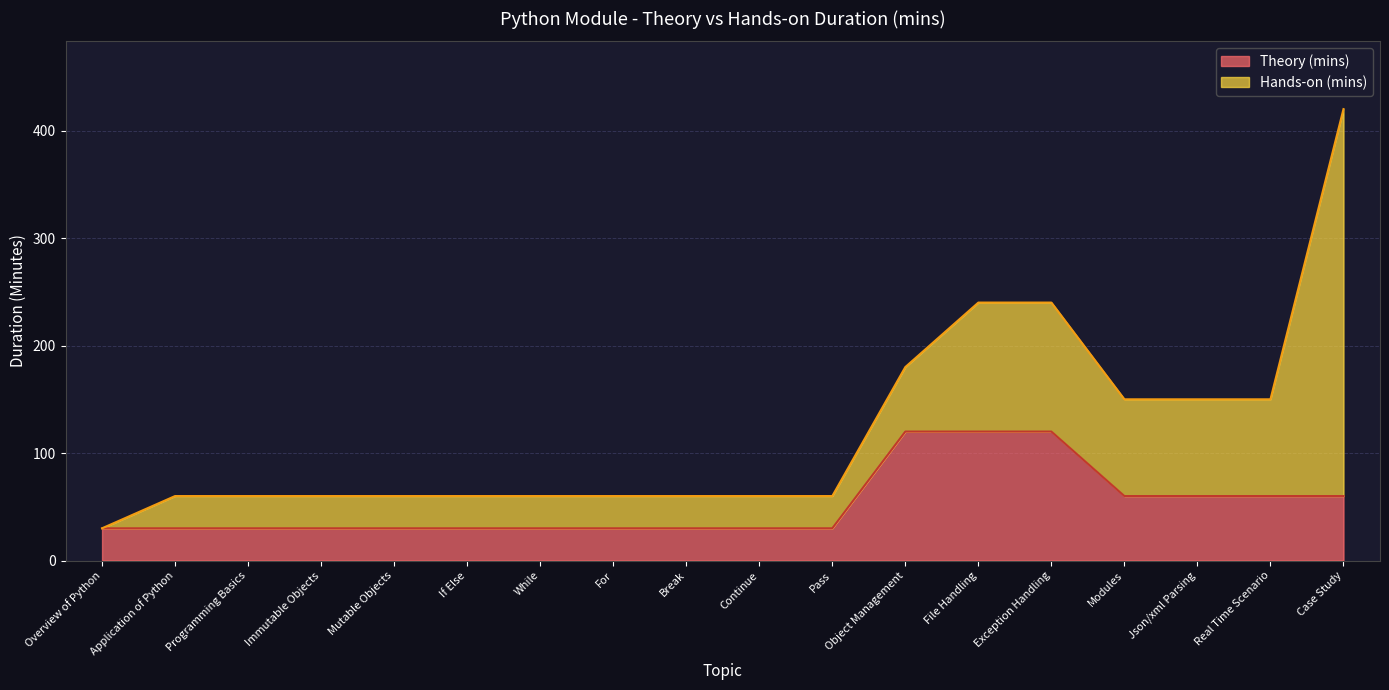

What is the minimum value shown in the chart?

30